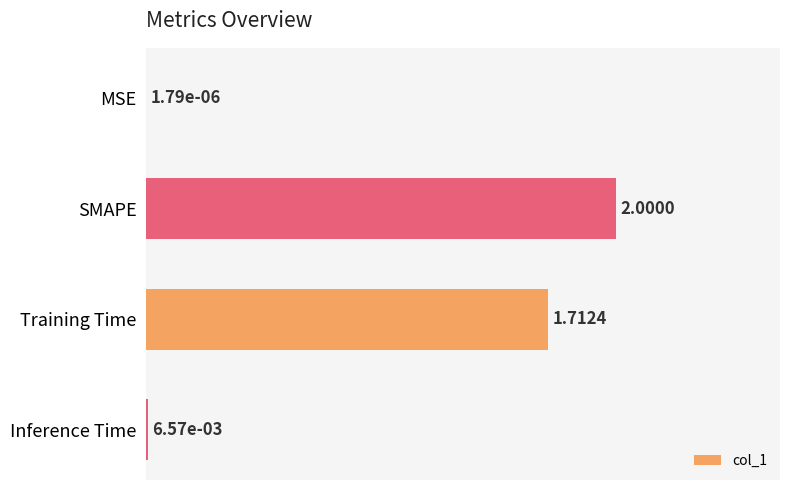

Where is the data nearest to the value 1?

Training Time